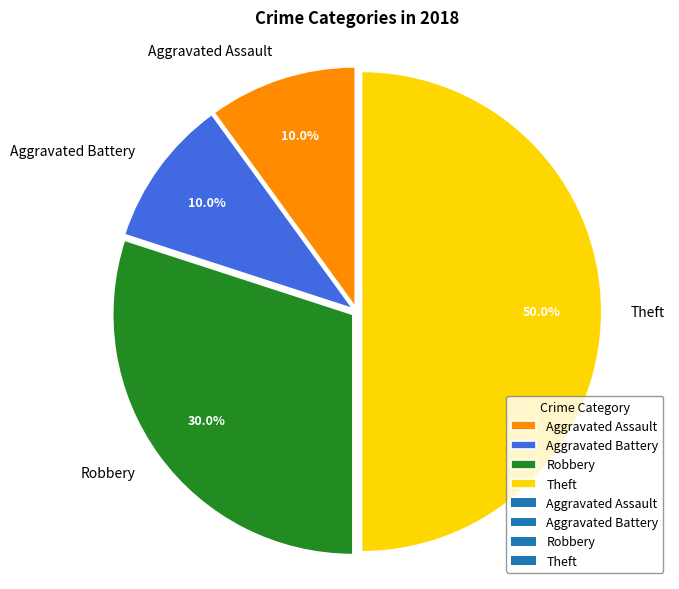

How many segments does this pie chart have?

4